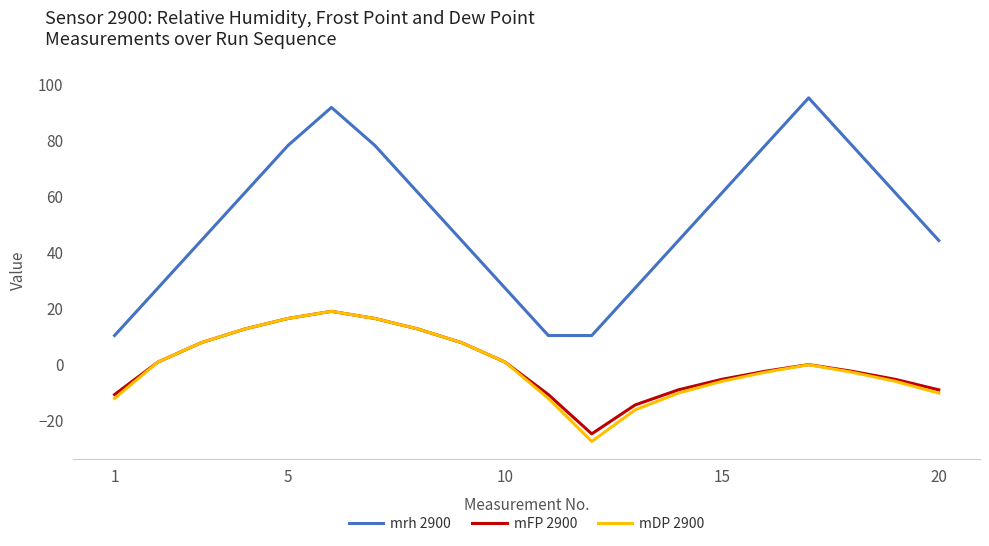

Which series has the widest spread of values?

mrh 2900